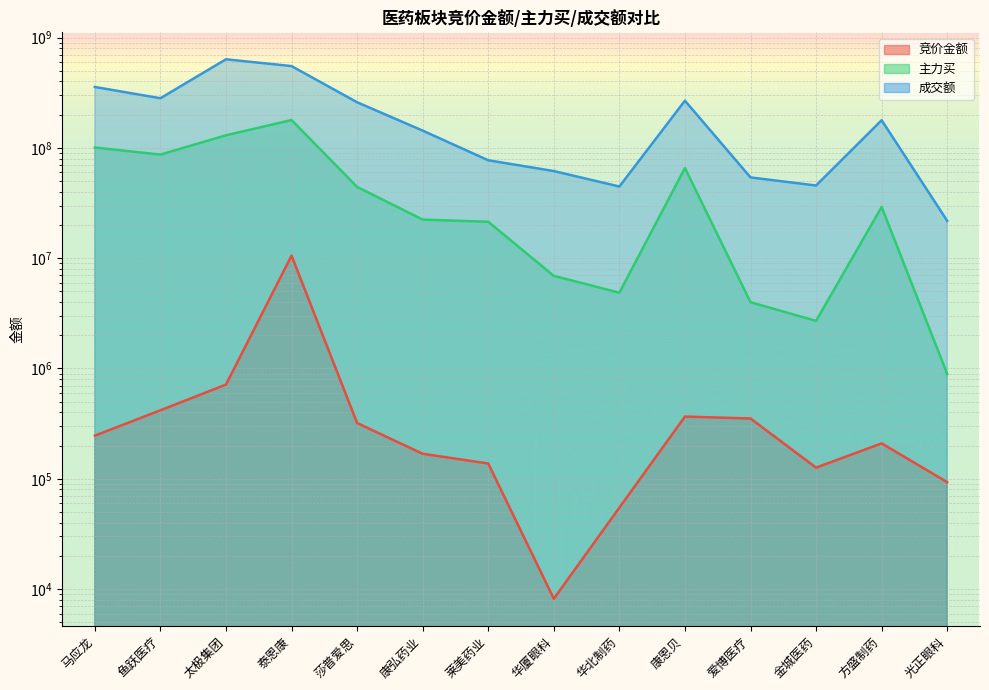

What is the minimum value for 竞价金额?

8168